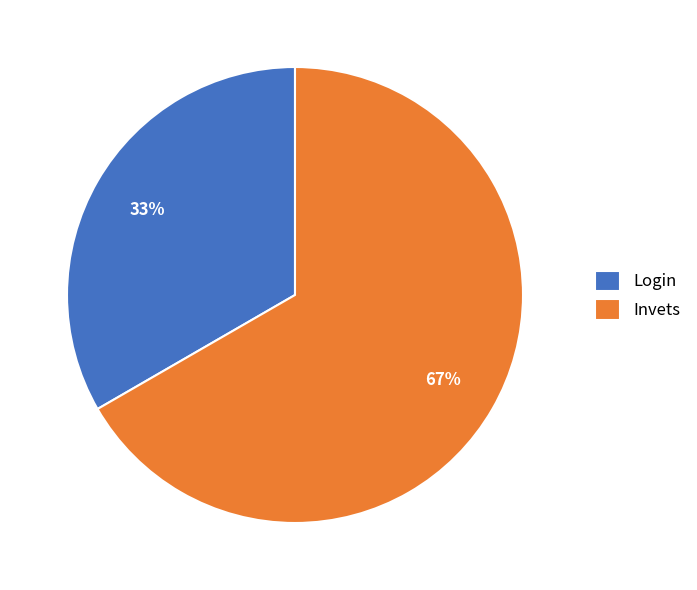

How many segments does this pie chart have?

2